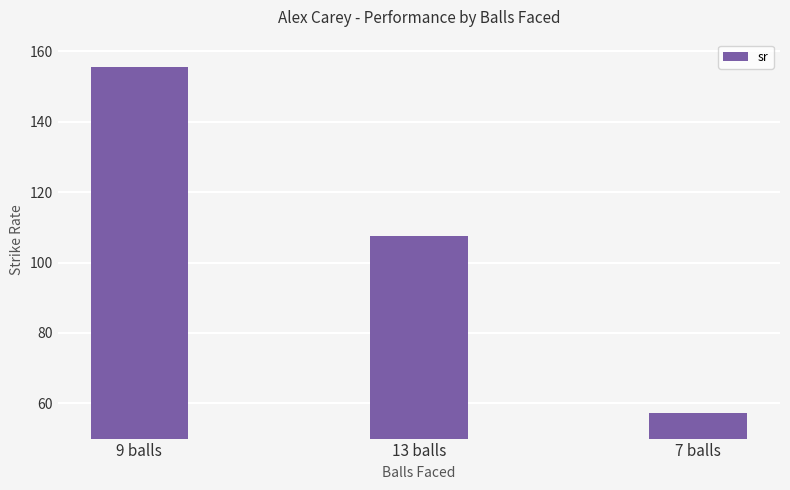

What is the value of the 3rd bar from the left?

57.1